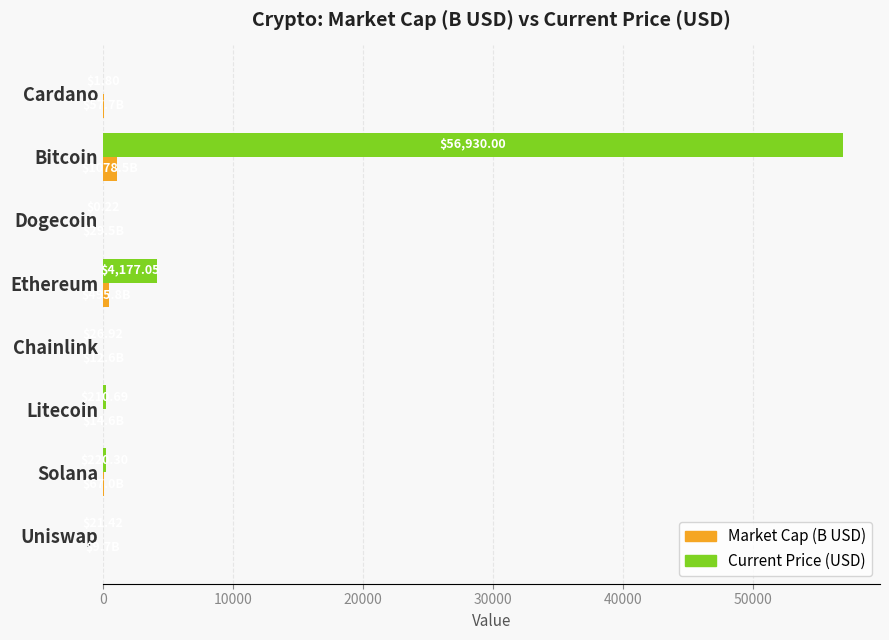

At which category does the chart reach its peak across all series?

Bitcoin